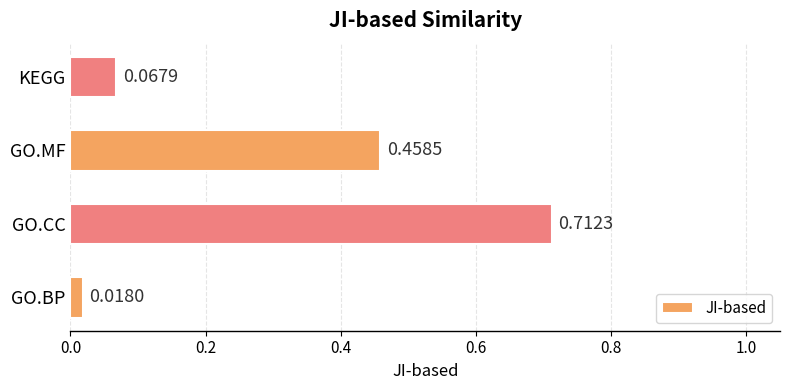

Between KEGG and GO.CC, which is larger?

GO.CC